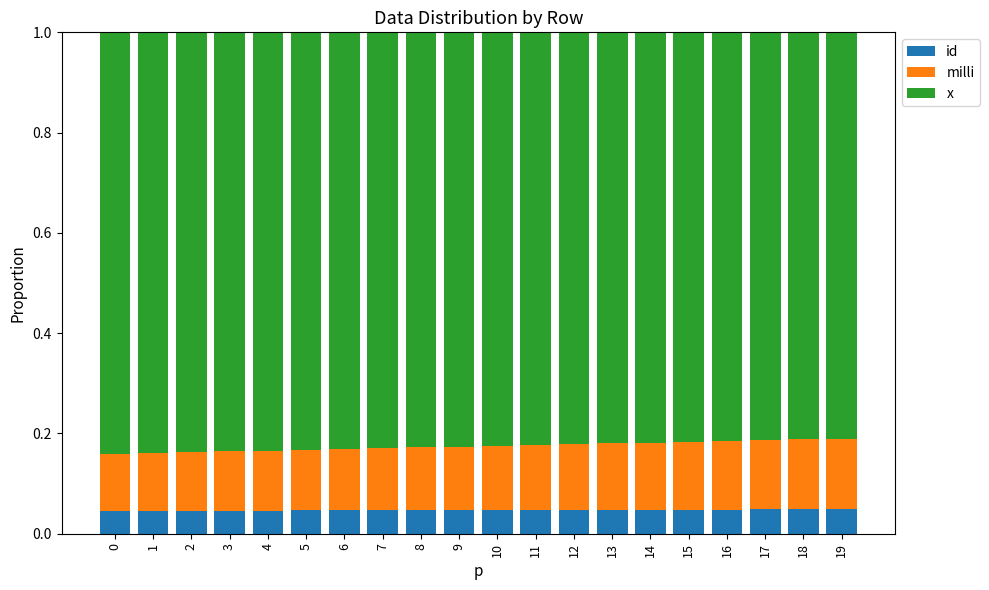

What are all the series names shown in the legend?

id, milli, x